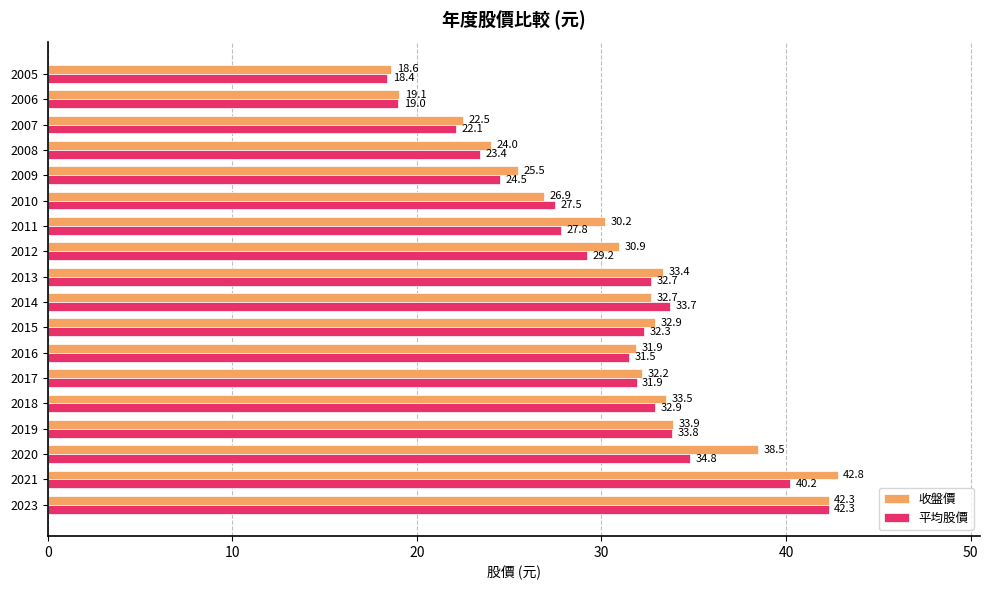

What is the maximum value for 收盤價?

42.8